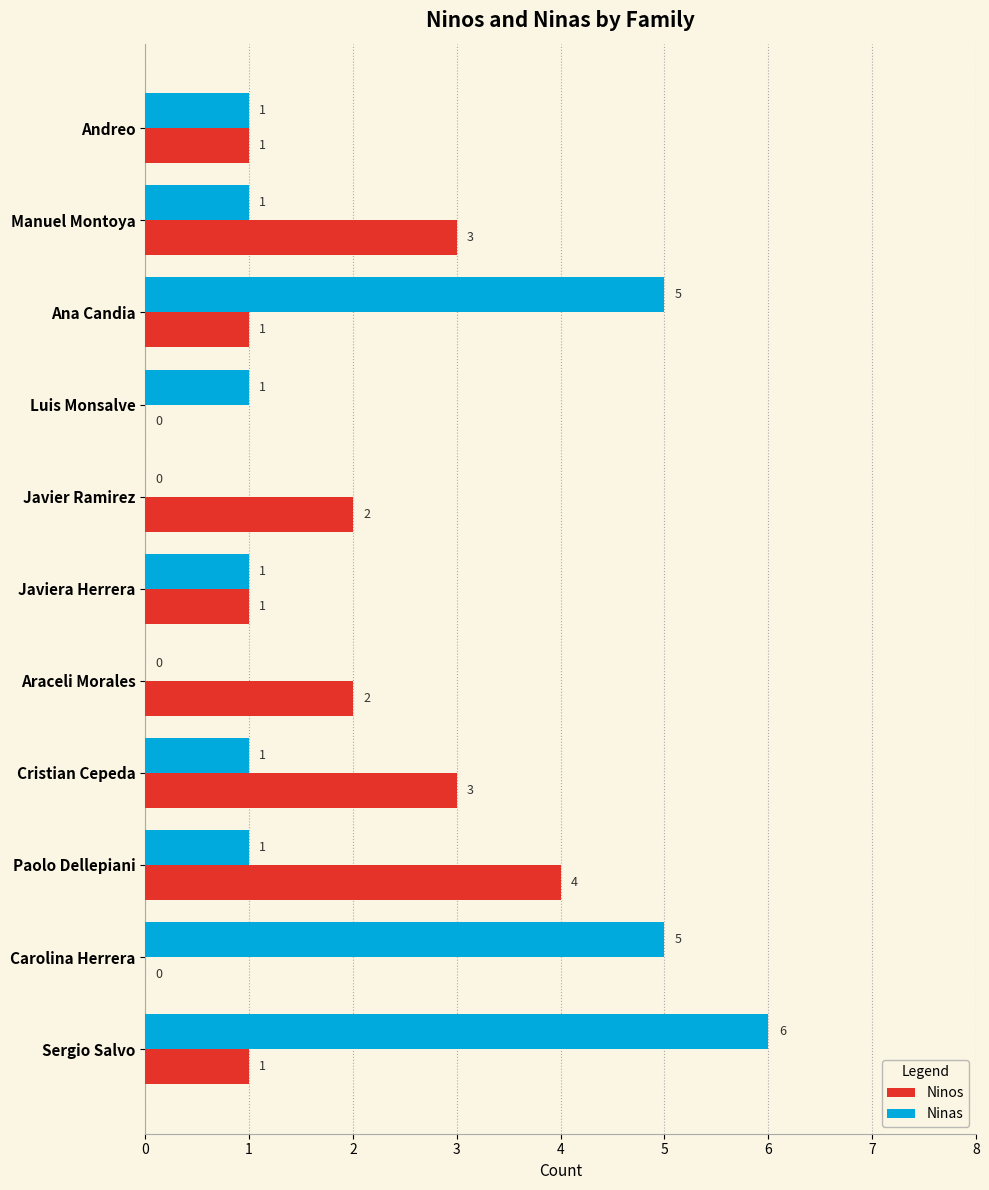

What is the highest value of the Ninas series?

6